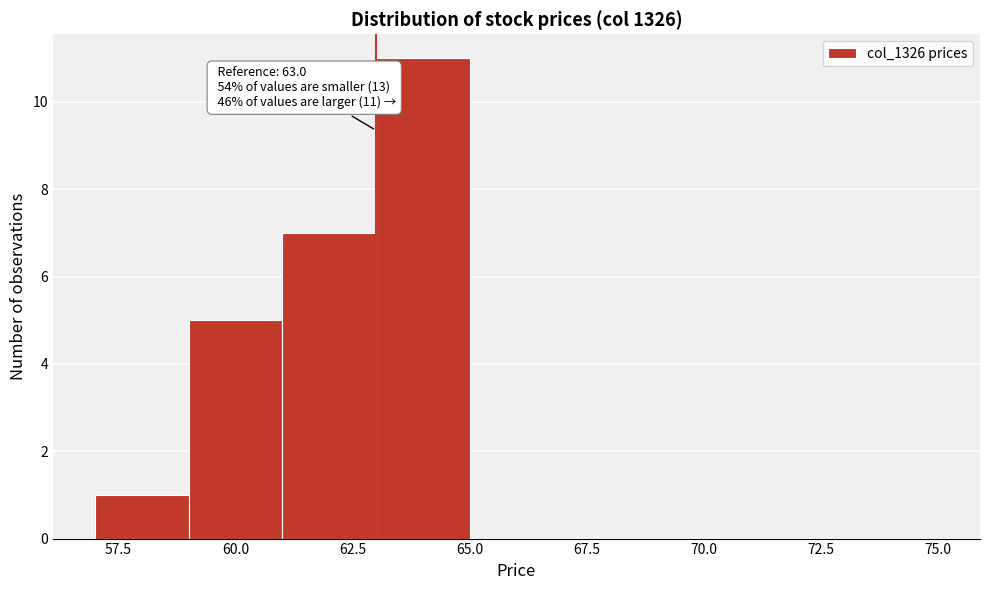

Which range on the x-axis has the tallest bar?

63 to 65